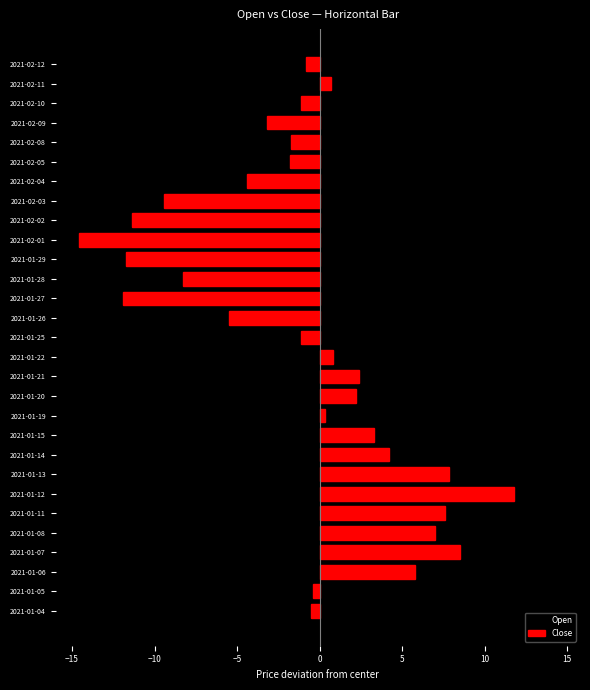

Which series has the largest total across all categories?

Open